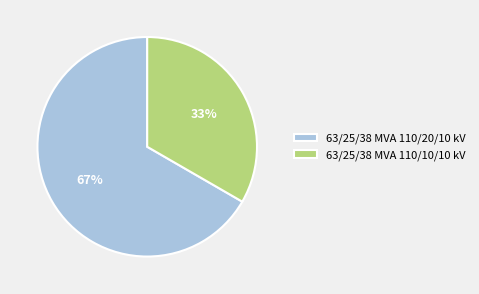

Combined, do 63/25/38 MVA 110/20/10 kV and 63/25/38 MVA 110/10/10 kV account for over 50%?

Yes